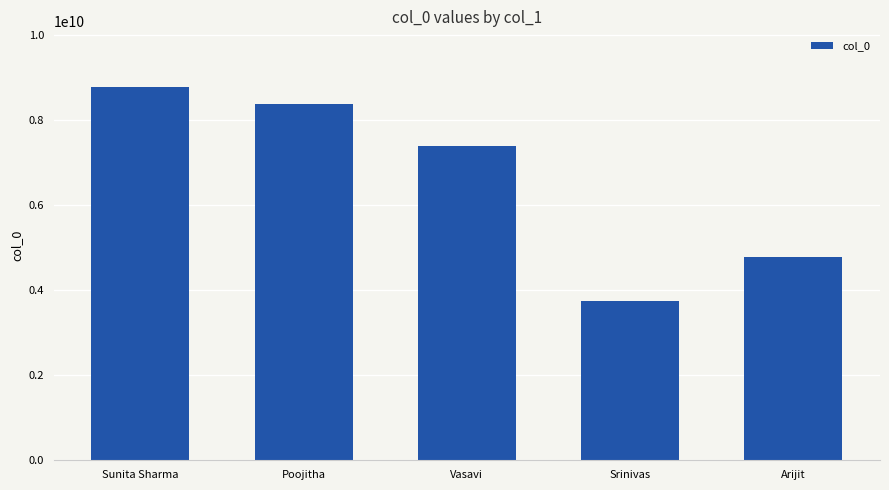

Where is the data nearest to the value 6256403417?

Vasavi